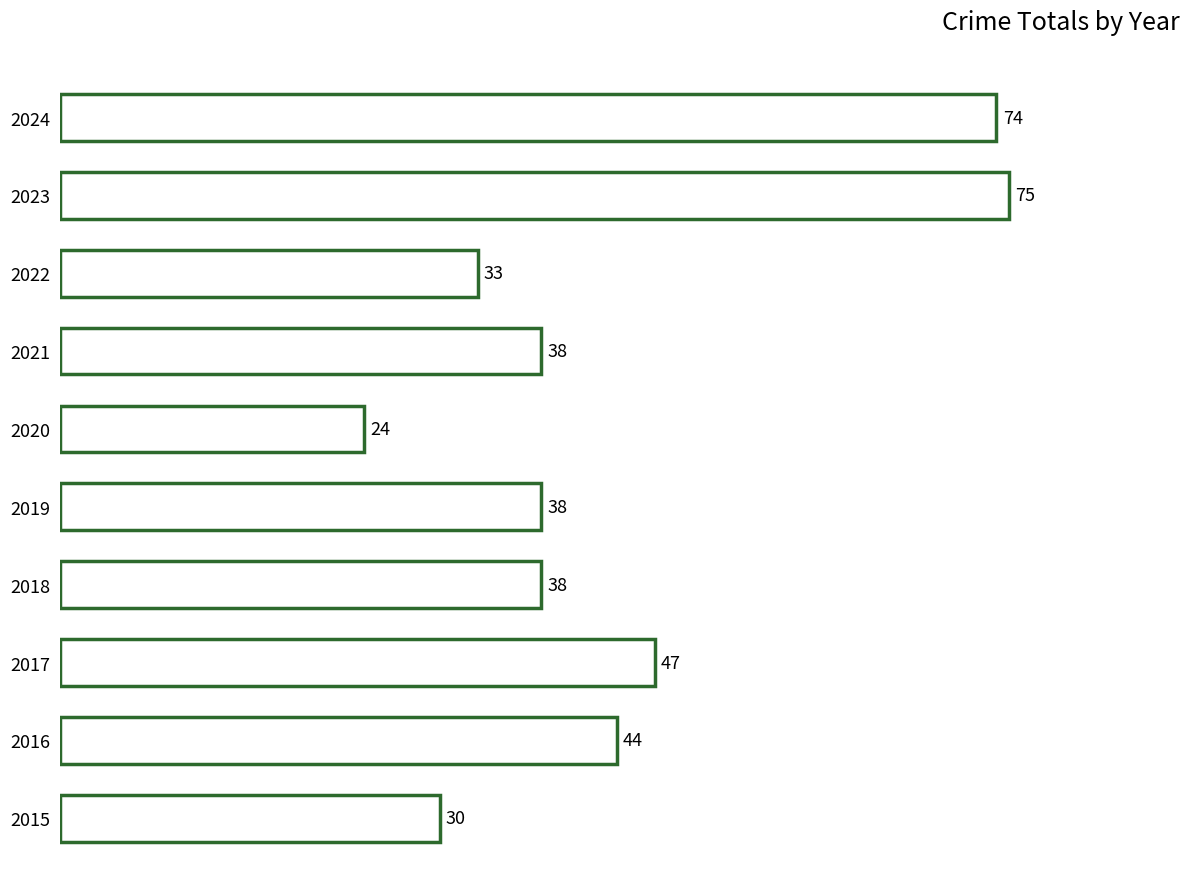

How many distinct data groups are displayed?

1